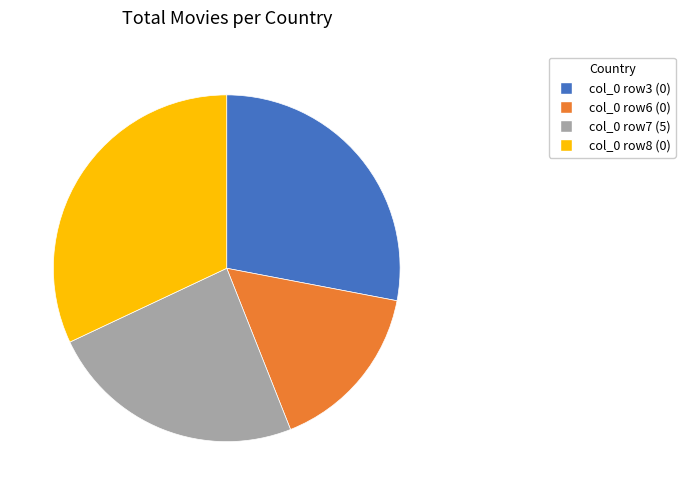

Rank the categories by value from highest to lowest.

col_0 row8 (0), col_0 row3 (0), col_0 row7 (5), col_0 row6 (0)